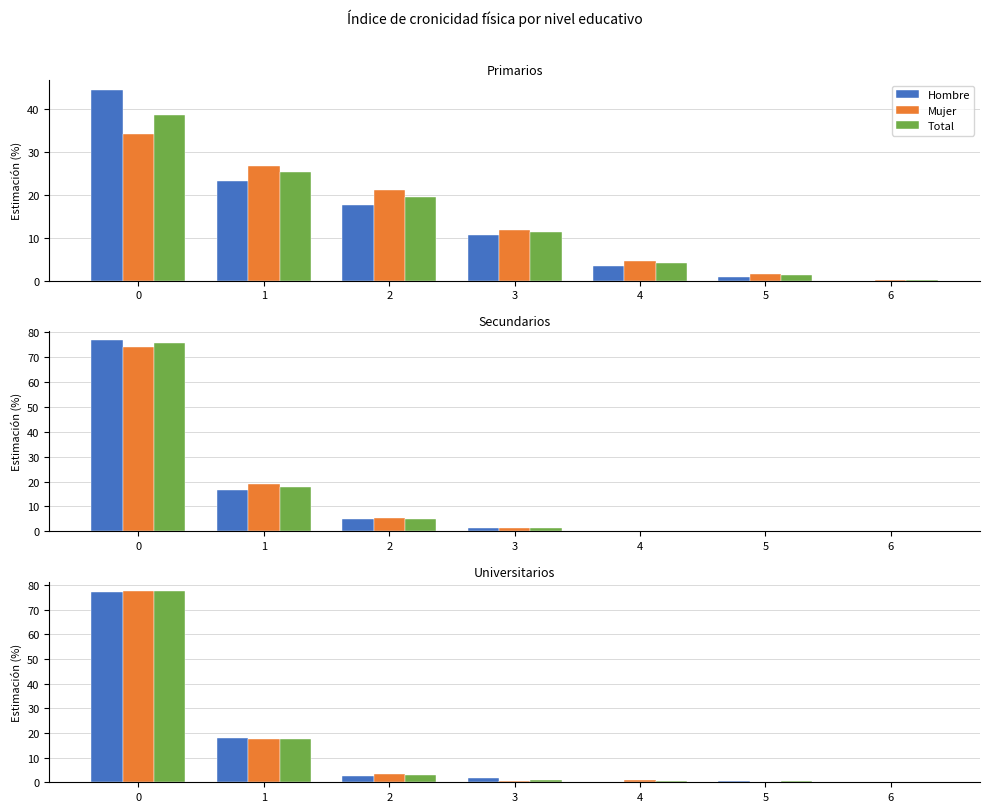

How many series are shown in this chart?

3